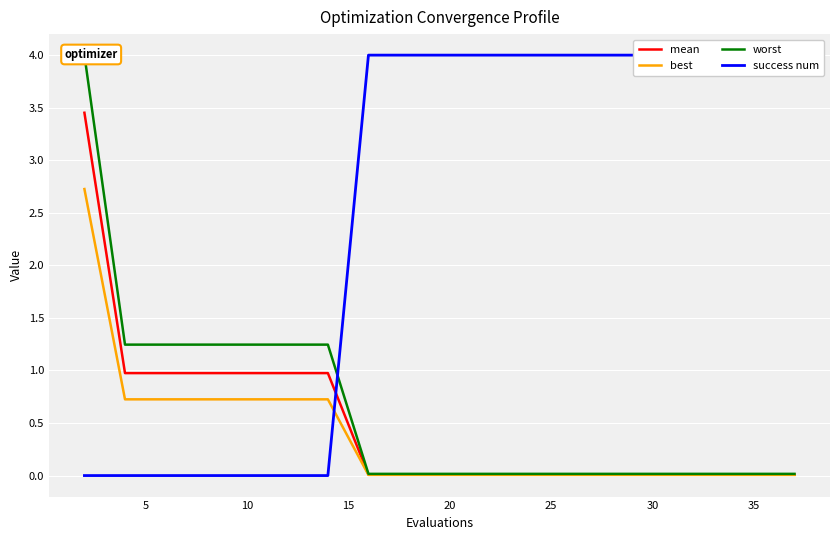

What are all the series names shown in the legend?

mean, best, worst, success num